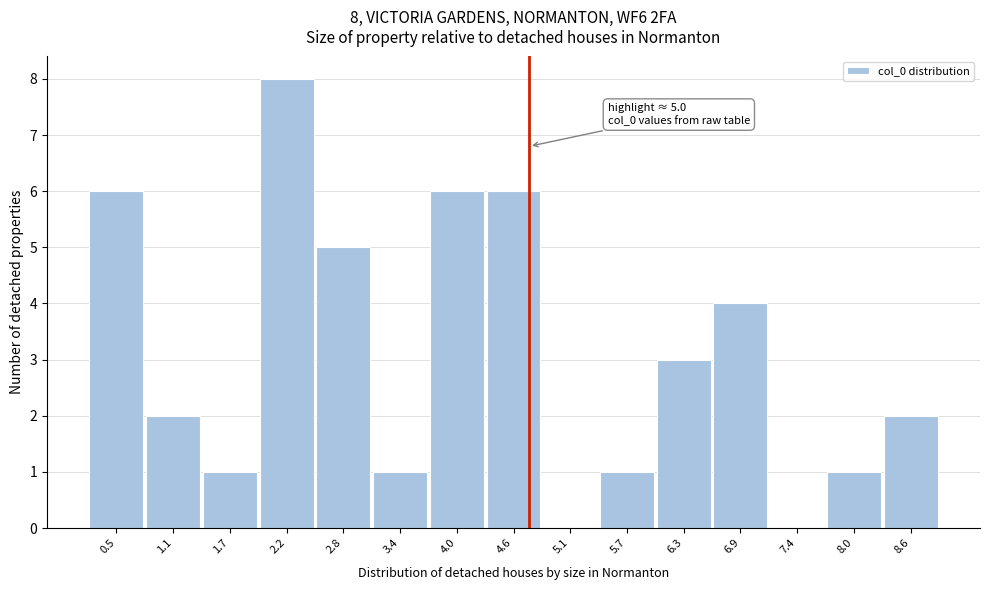

Reading right to left, transcribe all the data shown in this chart.

8.6=2	8.0=1	7.4=0	6.9=4	6.3=3	5.7=1	5.1=0	4.6=6	4.0=6	3.4=1	2.8=5	2.2=8	1.7=1	1.1=2	0.5=6